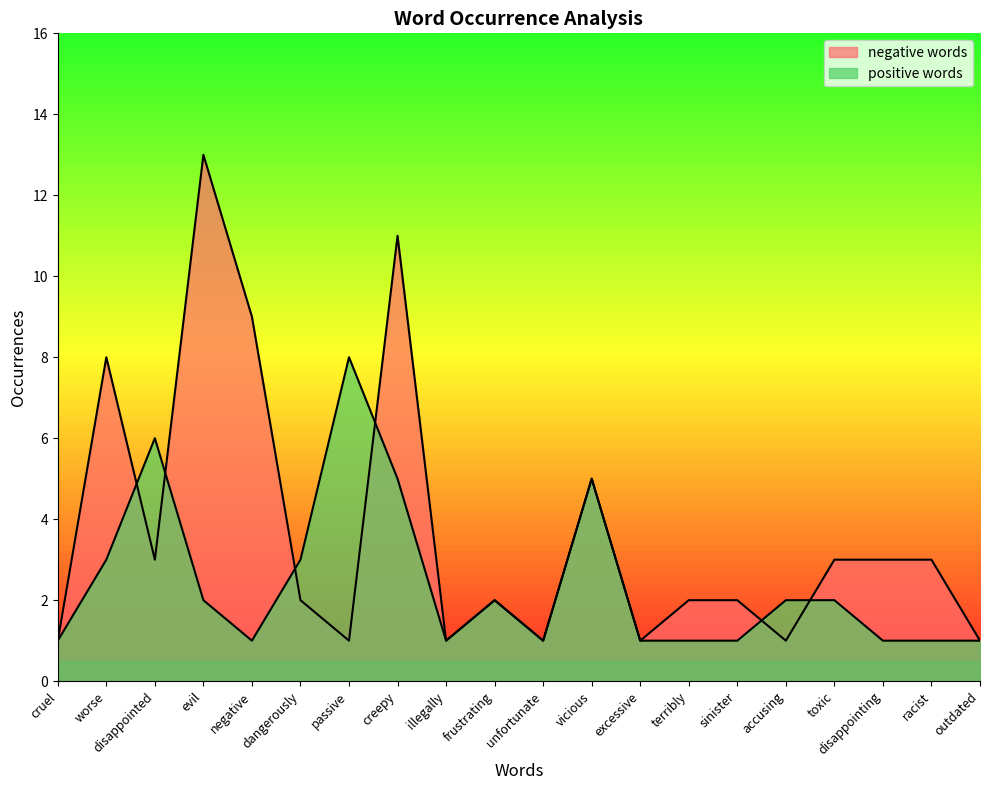

List the labels in order of negative words value, smallest first.

cruel, passive, illegally, unfortunate, excessive, accusing, outdated, dangerously, frustrating, terribly, sinister, disappointed, toxic, disappointing, racist, vicious, worse, negative, creepy, evil